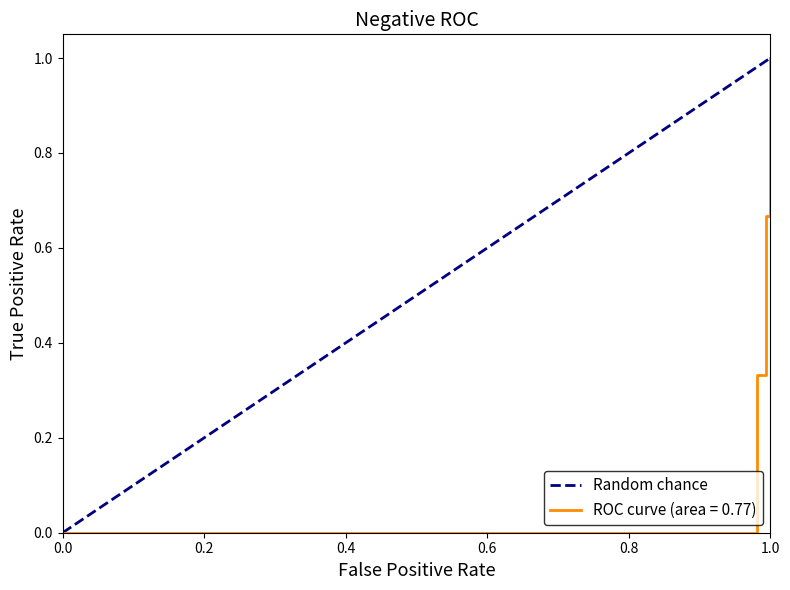

The value of ROC curve (area = 0.77) at 1.0 is 1.5. True or false?

False